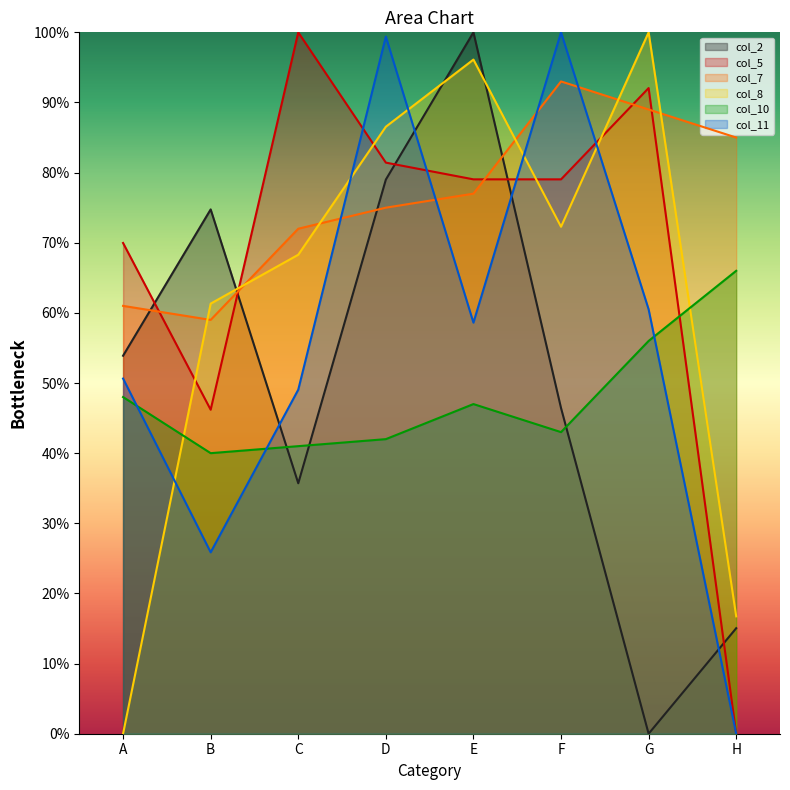

Between D and E, which series saw the biggest shift?

col_11